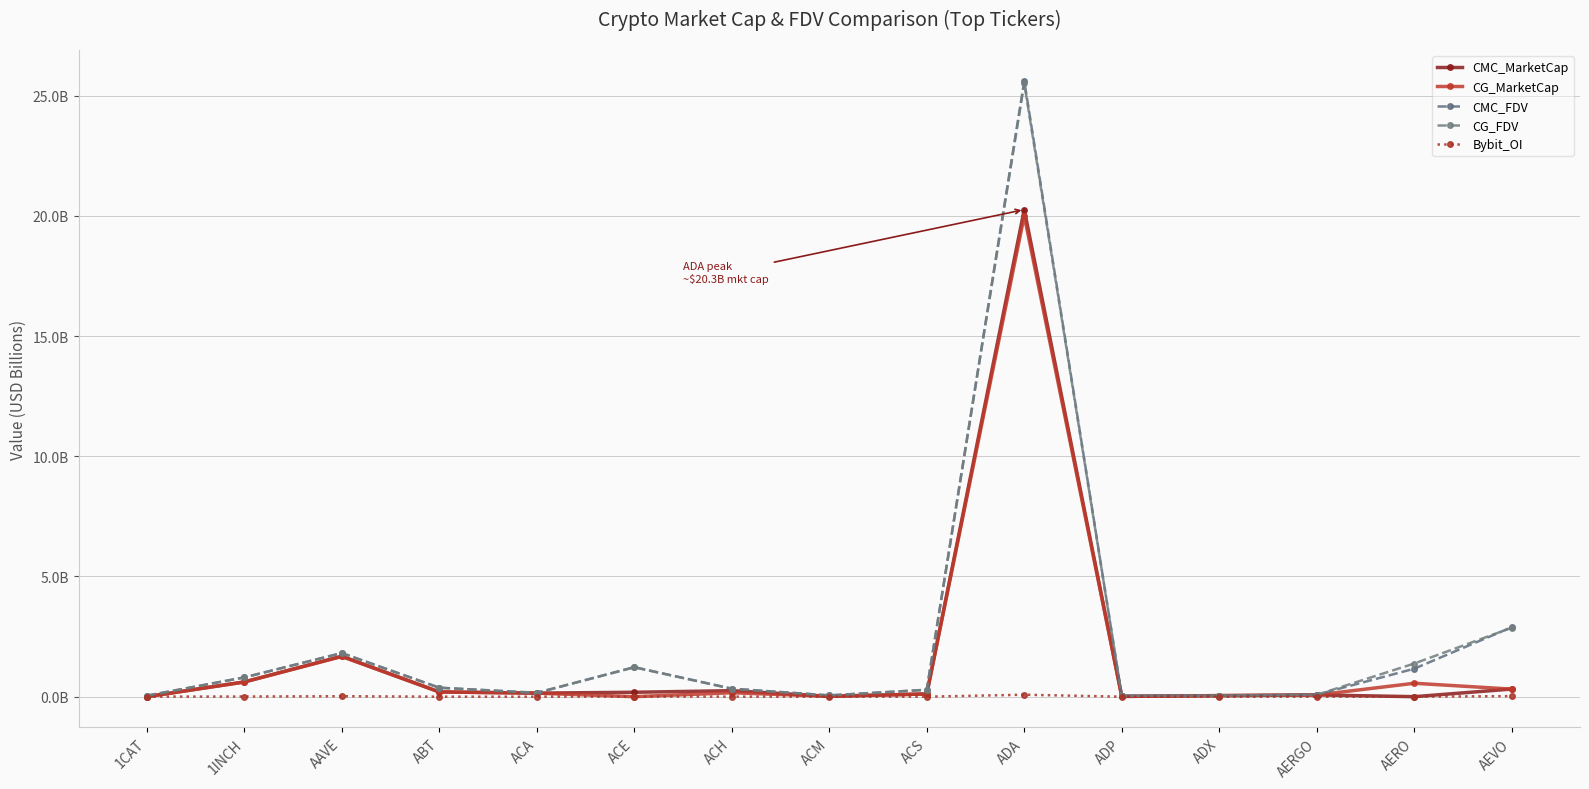

Reading left to right, transcribe all the data shown in this chart.

CMC_MarketCap: 1CAT=0.0	1INCH=0.6	AAVE=1.7	ABT=0.2	ACA=0.1	ACE=0.2	ACH=0.2	ACM=0.0	ACS=0.1	ADA=20.3	ADP=0.0	ADX=0.0	AERGO=0.1	AERO=0.0	AEVO=0.3
CG_MarketCap: 1CAT=0.0	1INCH=0.6	AAVE=1.7	ABT=0.2	ACA=0.1	ACE=0.0	ACH=0.2	ACM=0.0	ACS=0.1	ADA=20.0	ADP=0.0	ADX=0.0	AERGO=0.1	AERO=0.6	AEVO=0.3
CMC_FDV: 1CAT=0.0	1INCH=0.8	AAVE=1.8	ABT=0.4	ACA=0.2	ACE=1.2	ACH=0.3	ACM=0.1	ACS=0.3	ADA=25.6	ADP=0.0	ADX=0.0	AERGO=0.1	AERO=1.2	AEVO=2.9
CG_FDV: 1CAT=0.0	1INCH=0.8	AAVE=1.8	ABT=0.4	ACA=0.2	ACE=1.2	ACH=0.3	ACM=0.1	ACS=0.3	ADA=25.5	ADP=0.0	ADX=0.0	AERGO=0.1	AERO=1.4	AEVO=2.9
Bybit_OI: 1CAT=0.0	1INCH=0.0	AAVE=0.0	ABT=0.0	ACA=0.0	ACE=0.0	ACH=0.0	ACM=0.0	ACS=0.0	ADA=0.1	ADP=0.0	ADX=0.0	AERGO=0.0	AERO=0.0	AEVO=0.0